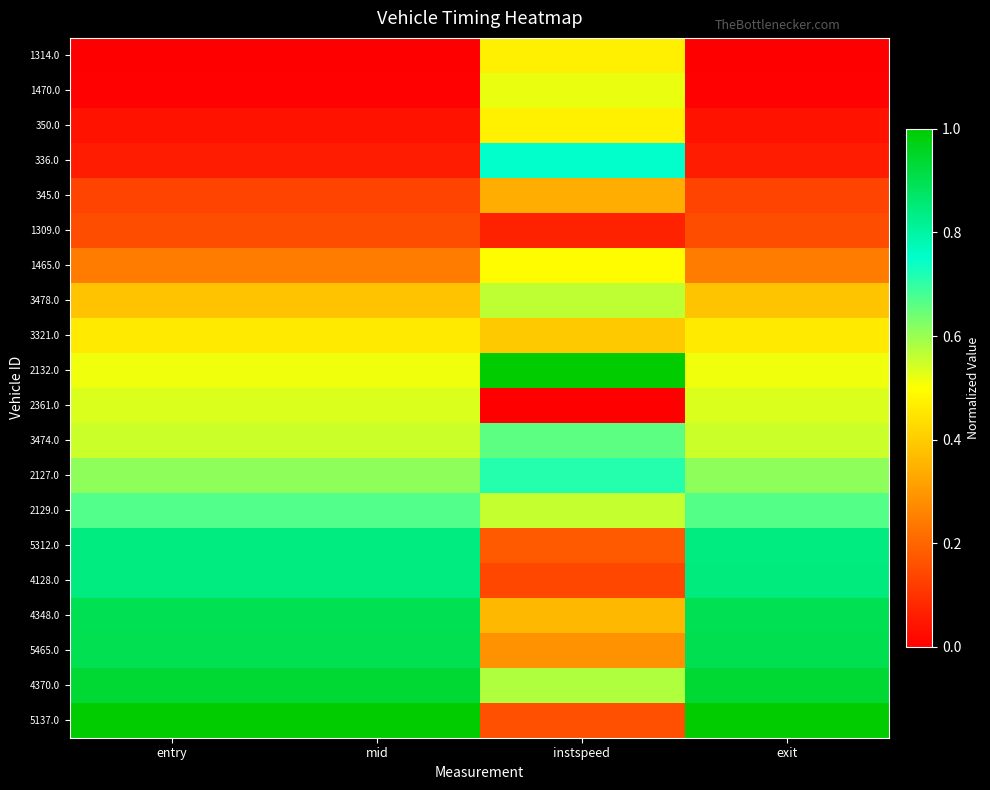

Which series has the largest range (max minus min)?

5137.0